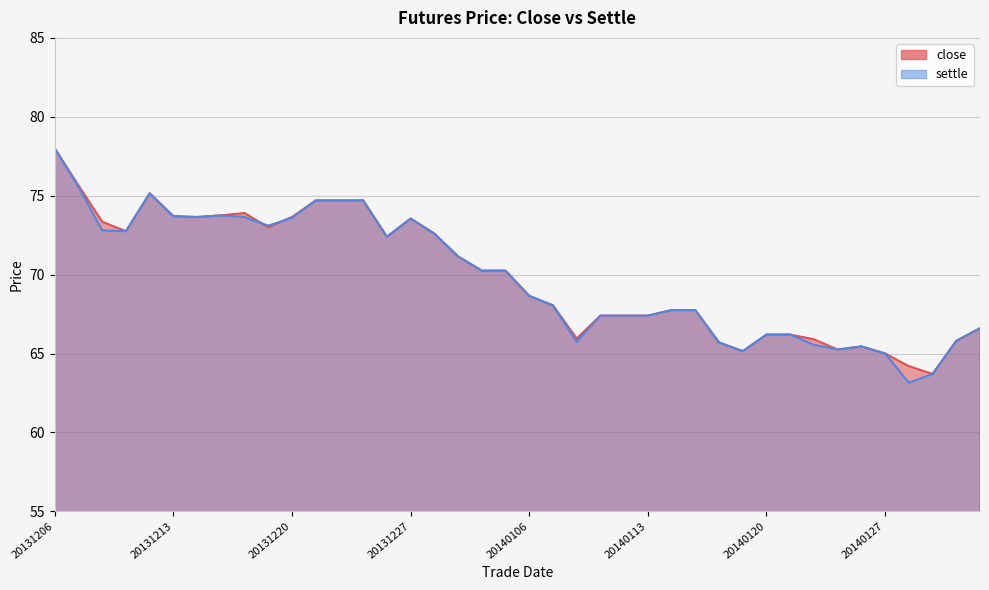

Which series has the largest range (max minus min)?

settle